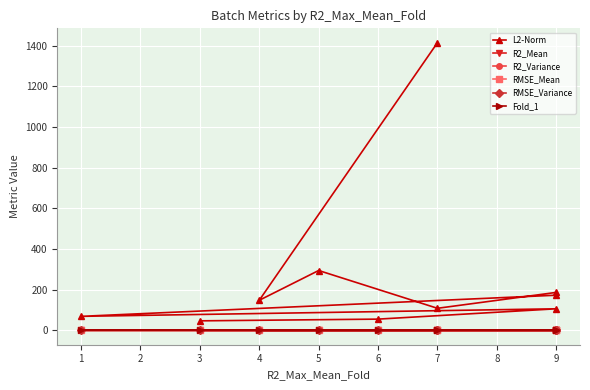

Is this an area chart (filled region under the line)?

No